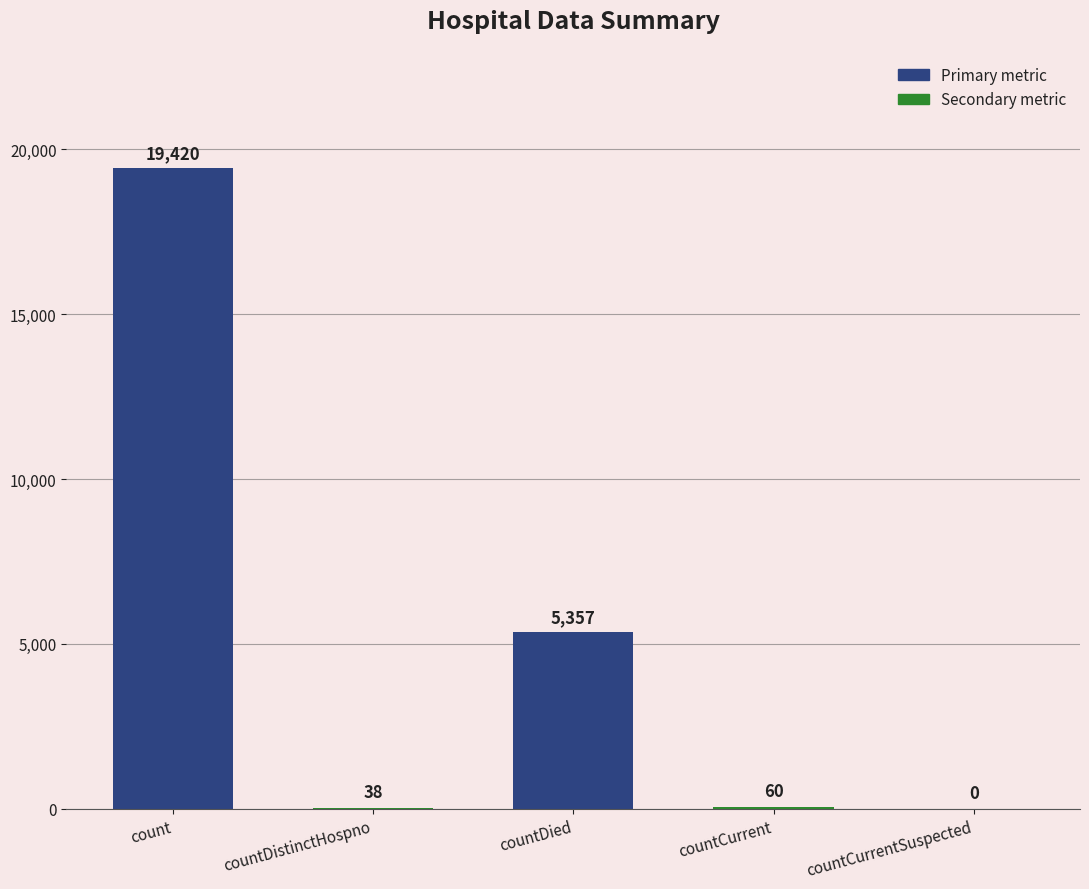

How many positive values are there?

4